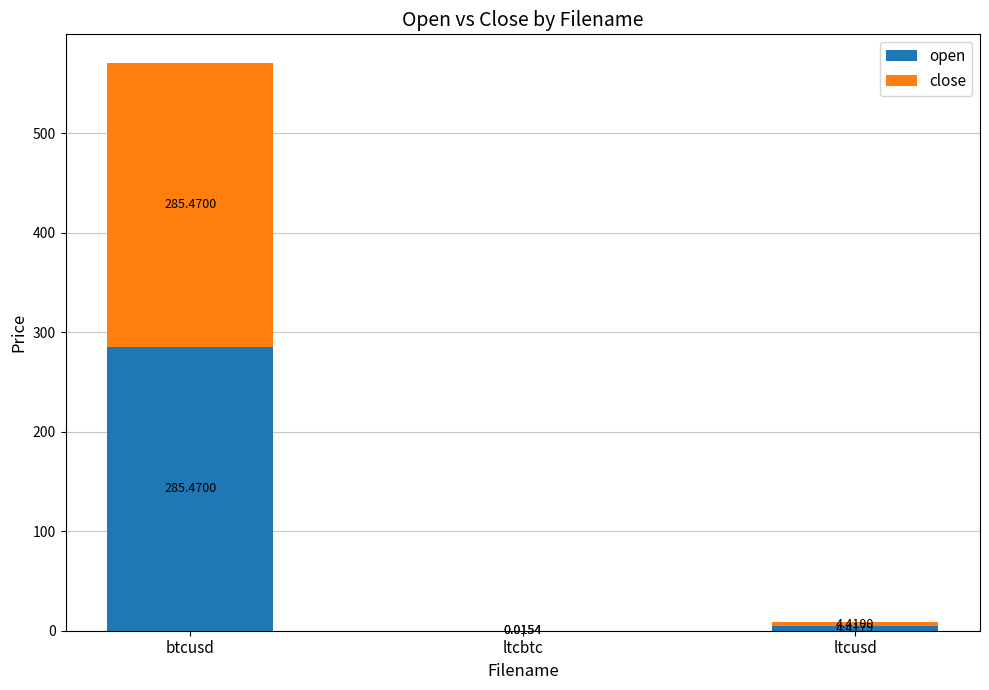

At which category is the sum across all series the highest?

btcusd